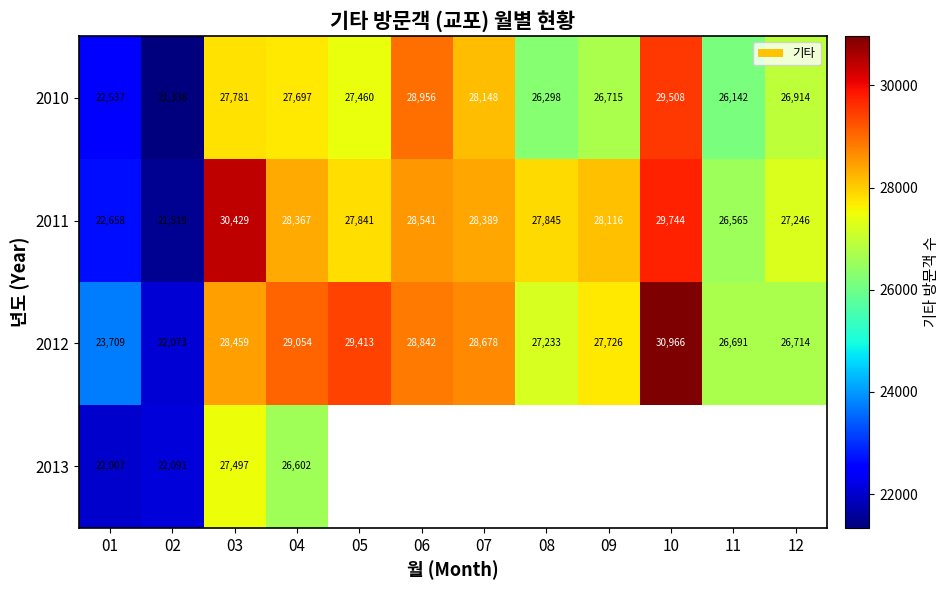

What is the spread (max minus min) of values at 08?

1547.0